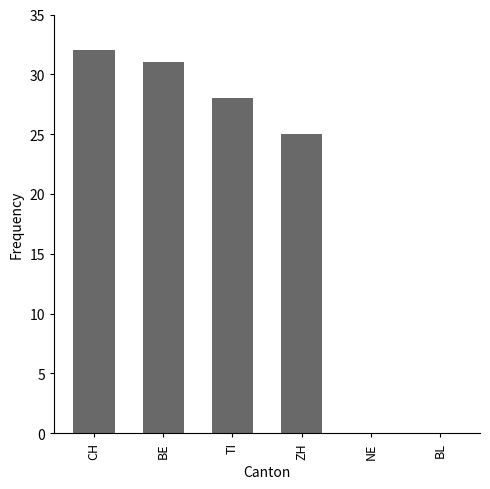

At which category does the chart reach its peak across all series?

CH